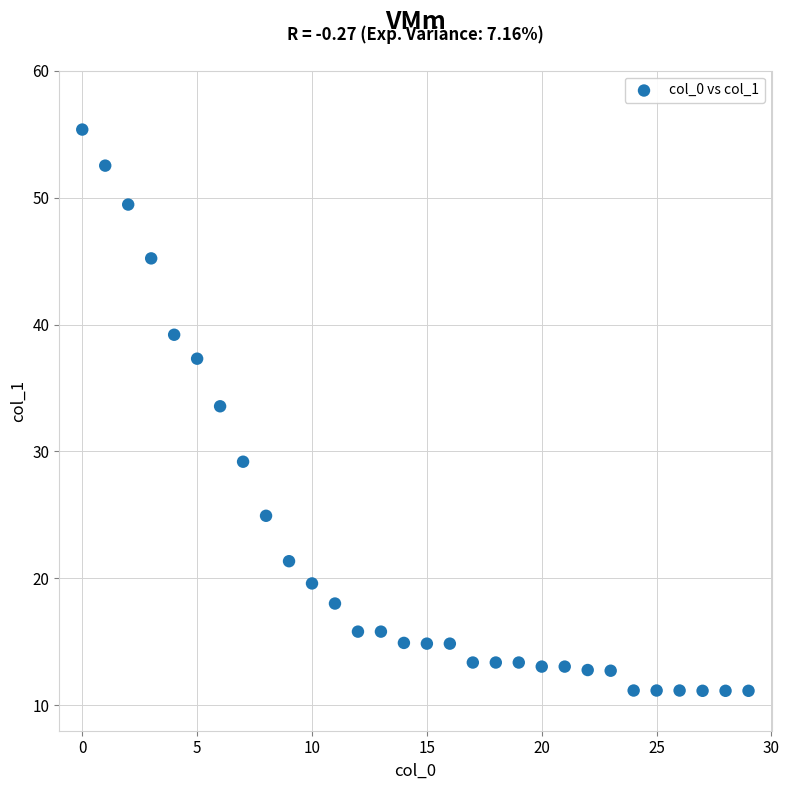

What Y value in the scatter plot is closest to 33?

33.6